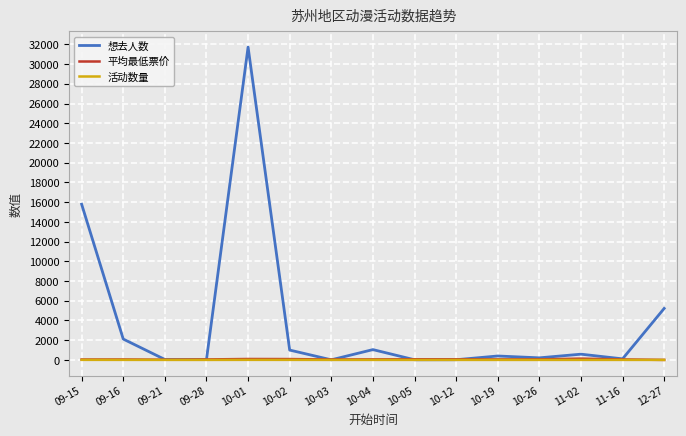

What is the greatest value displayed?

31725.0